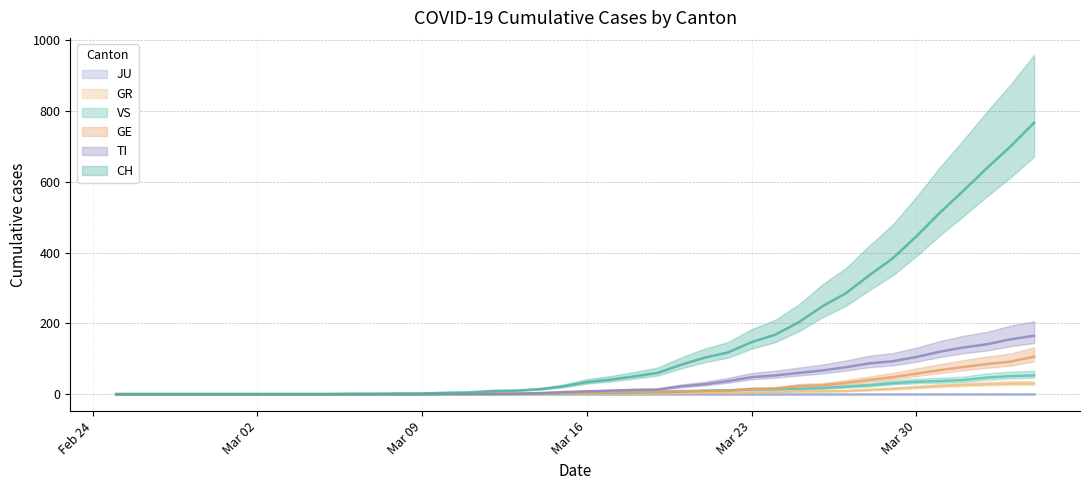

Is the value of GR at 21 greater than the value of TI at 10?

Yes